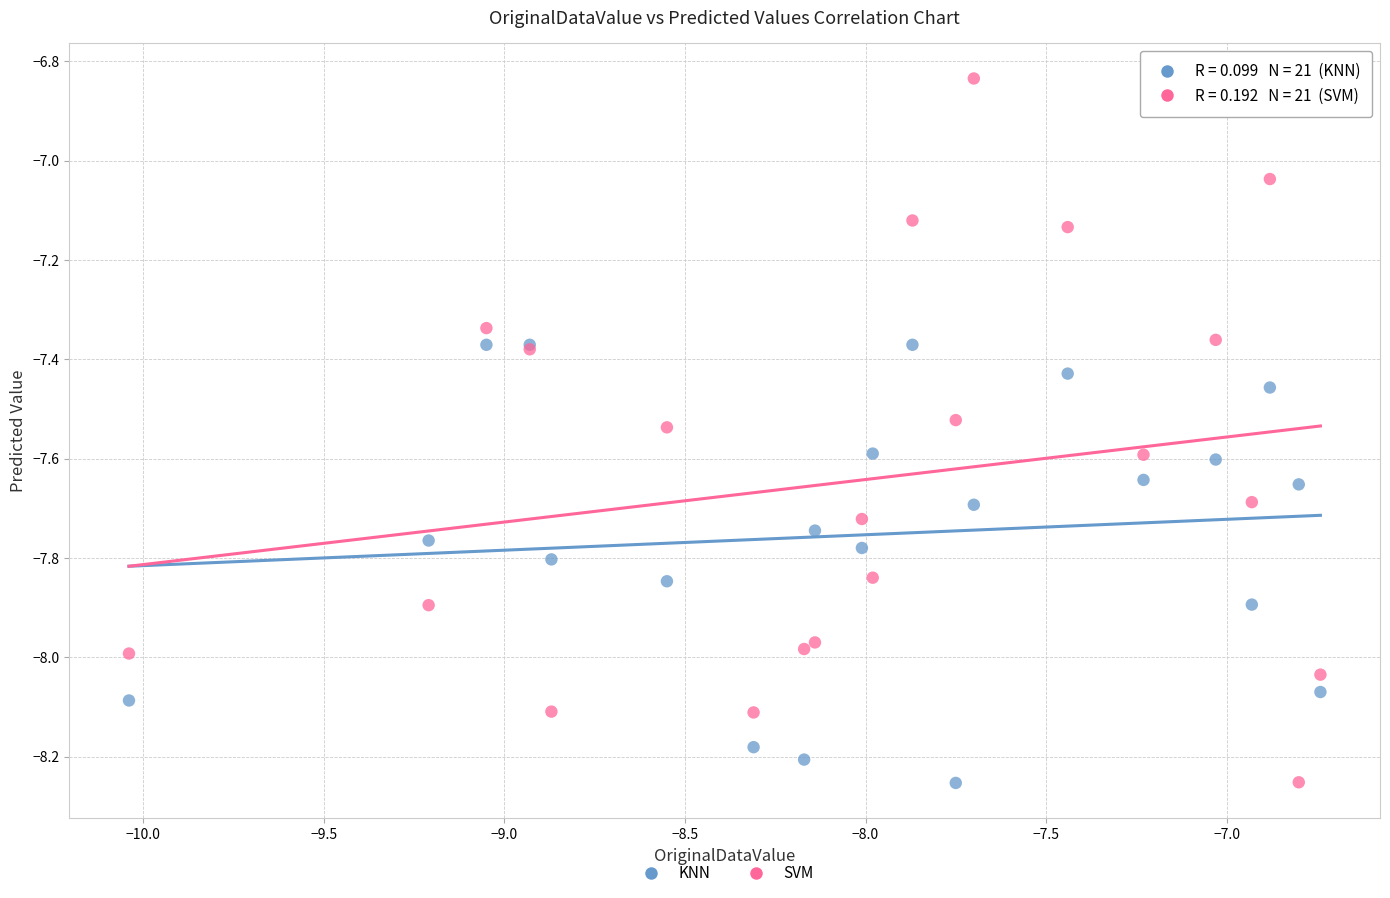

Which series has the widest spread of Y values?

SVM